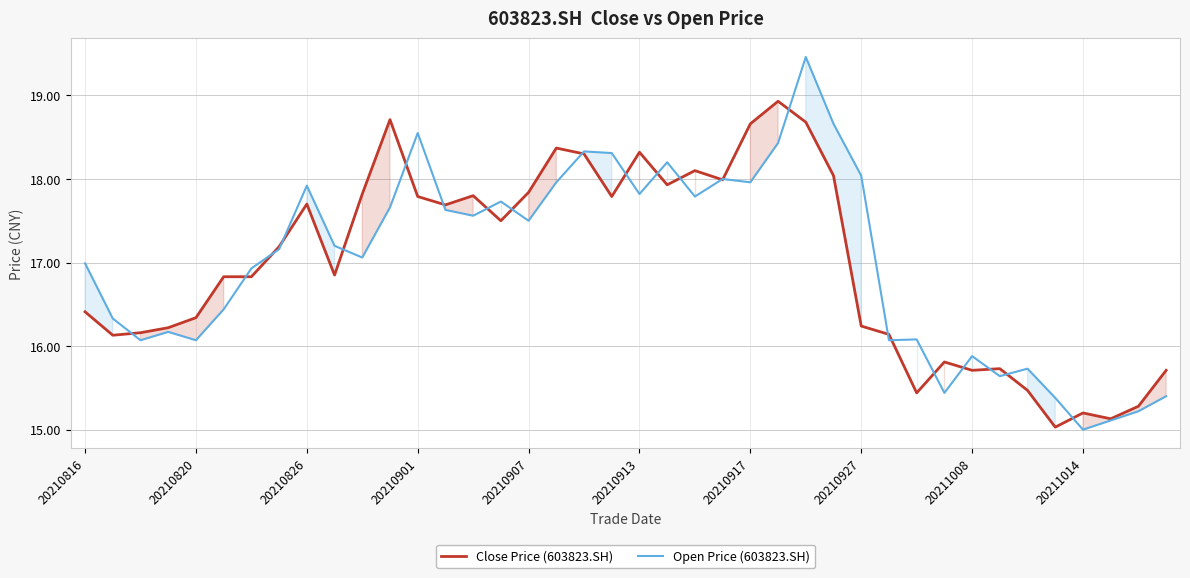

True or false: Open Price (603823.SH) has a value of 17.5 at 20210907.

True